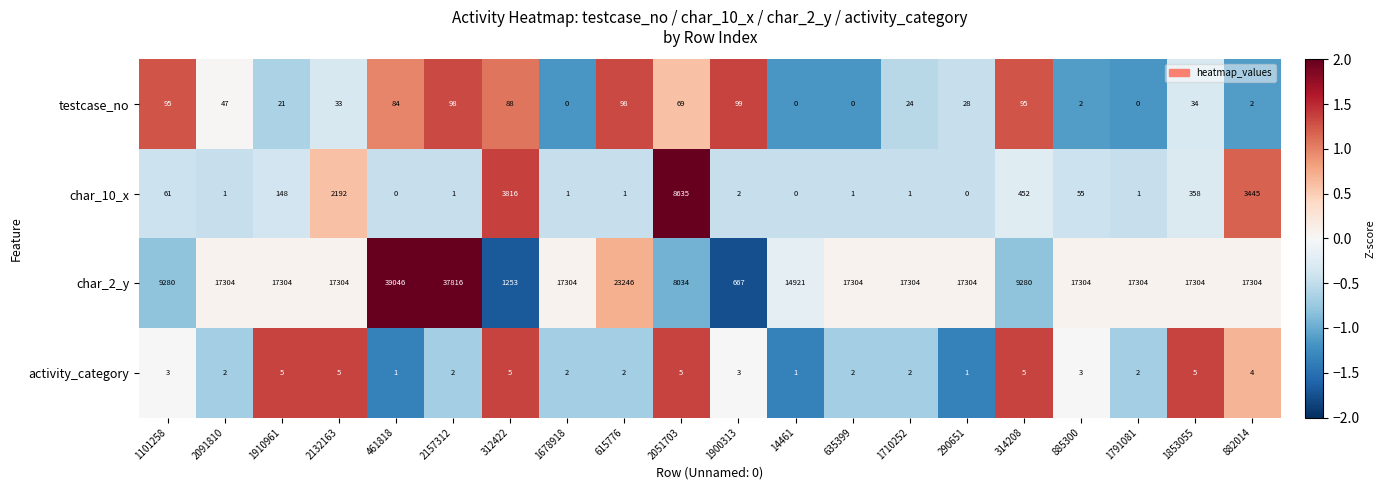

The char_2_y series shows 6092 at 1101258. True or false?

False